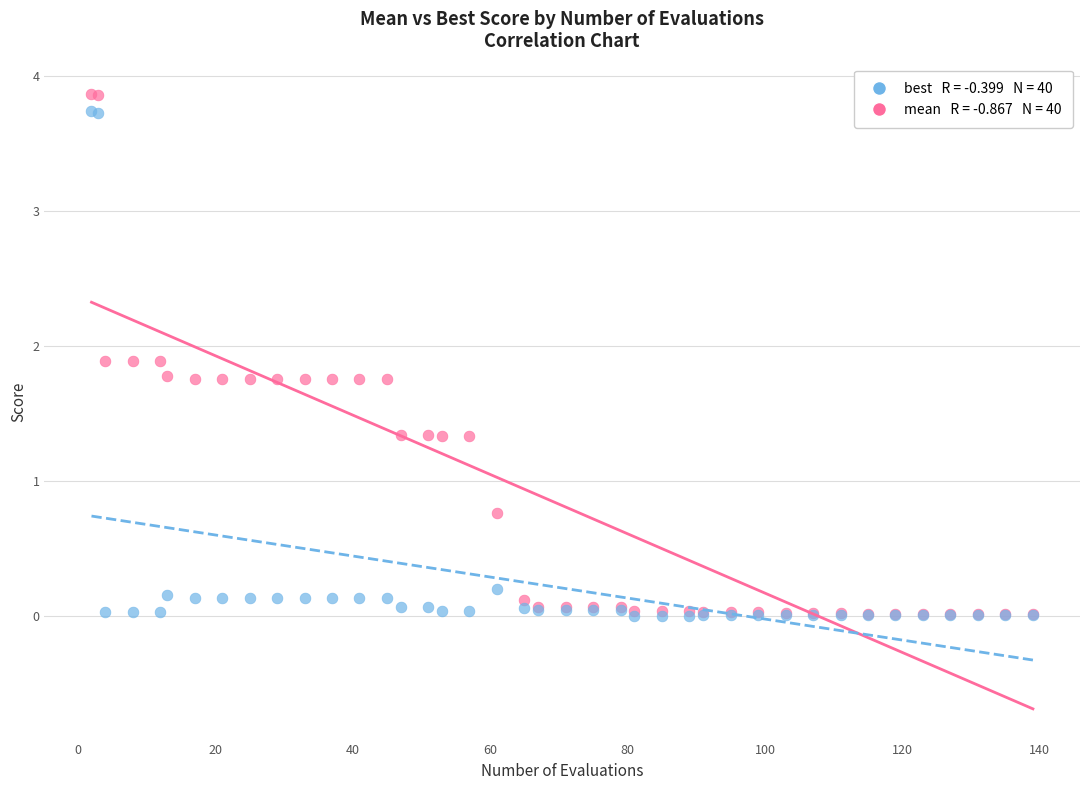

Across all series, what Y value is closest to 1?

0.8